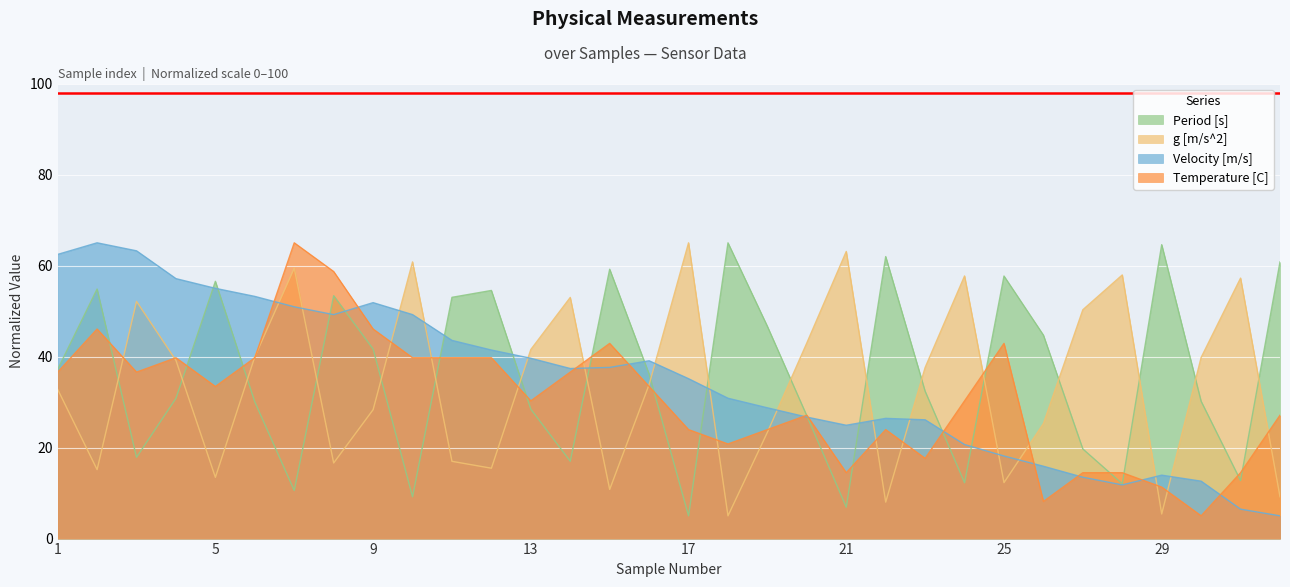

What is the average value of the Velocity [m/s] series?

34.8